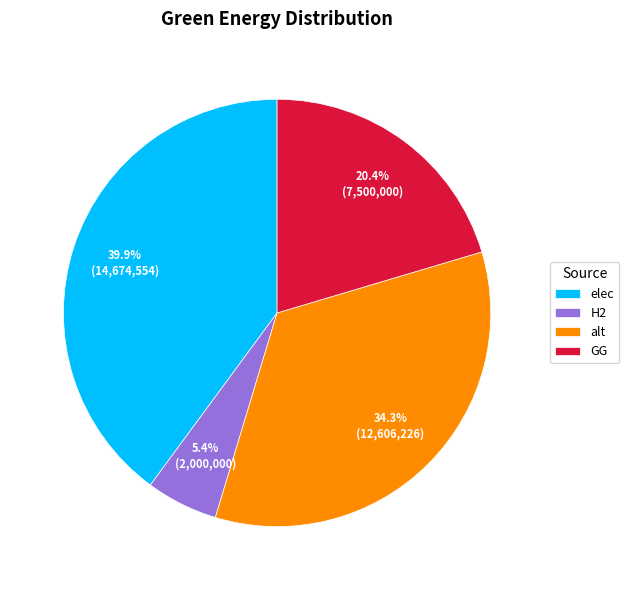

Which has a higher value, GG or elec?

elec